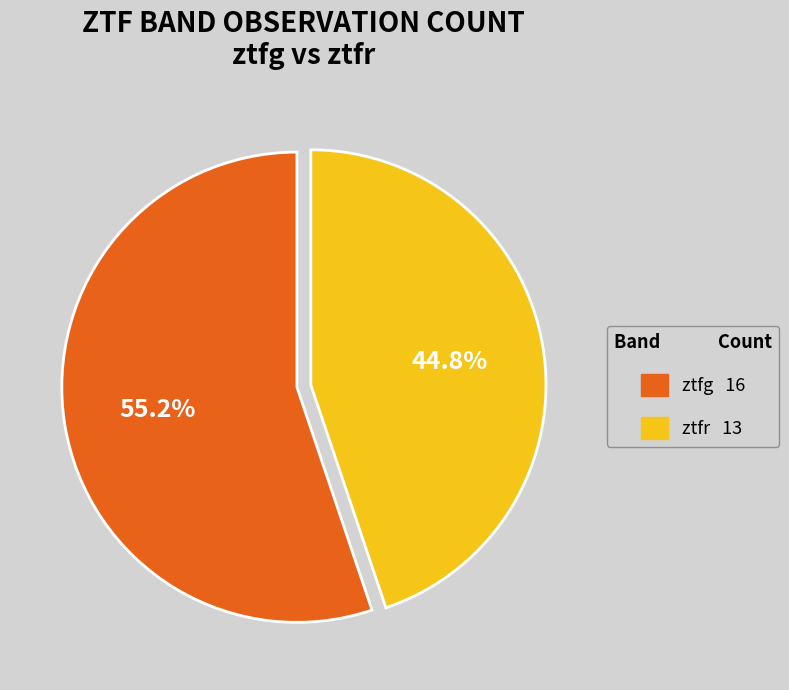

Is there any slice that represents more than half of the pie?

Yes